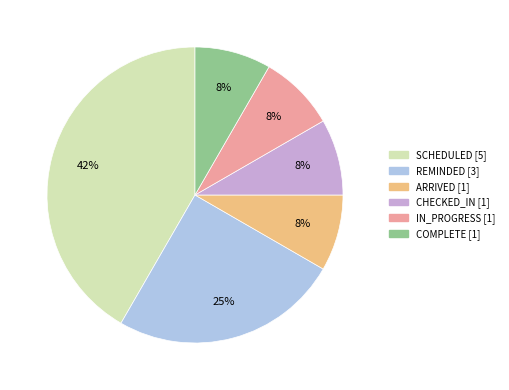

Is it true that IN_PROGRESS is 23% of the pie?

False